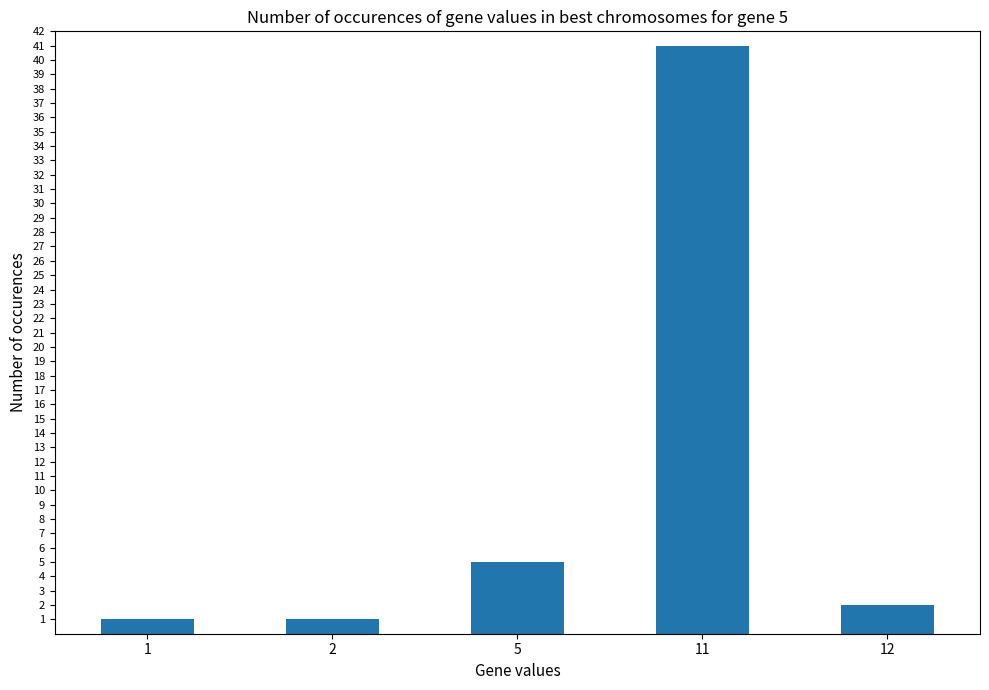

Is it true that the value at 1 is 1?

True